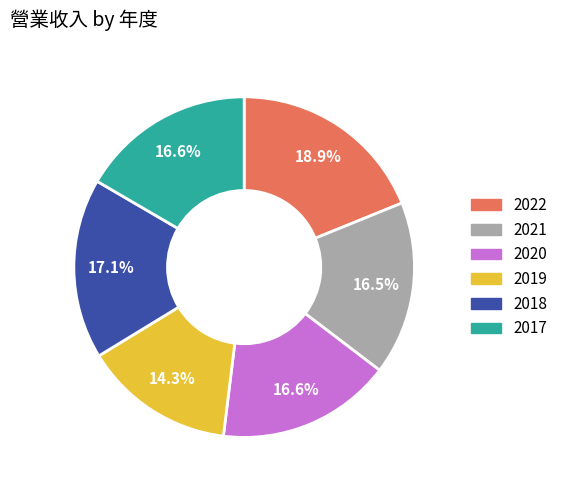

Approximately how many times larger is the value at 2022 compared to 2020?

1.1